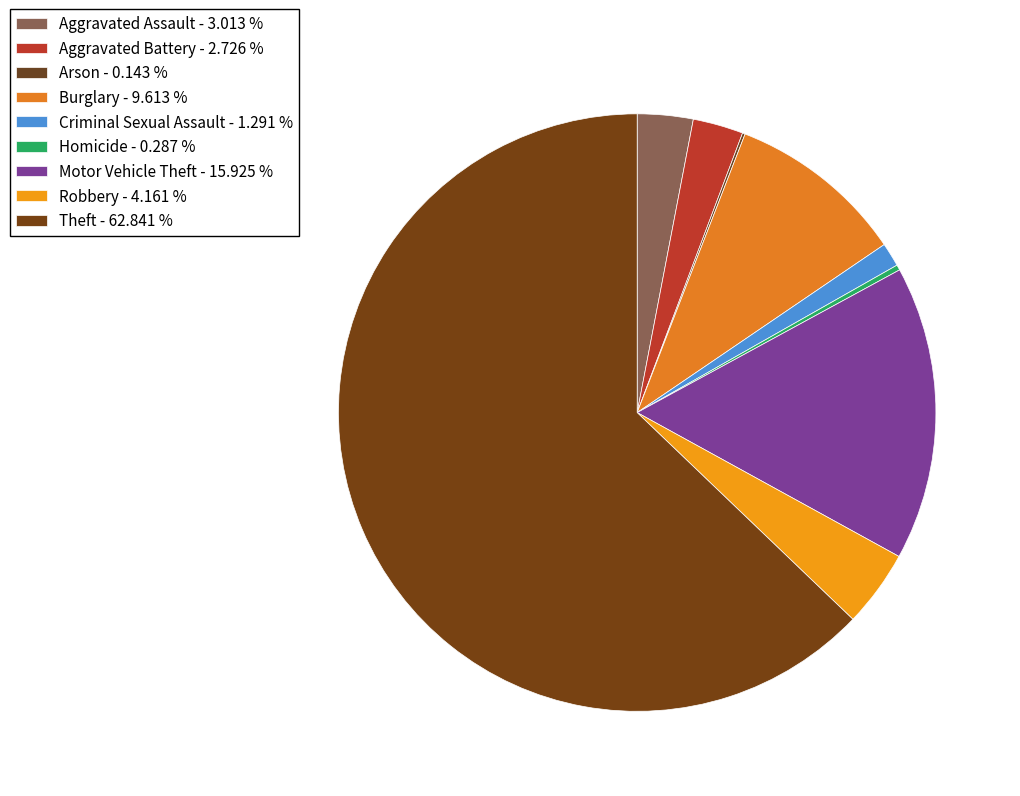

True or false: Aggravated Battery accounts for 12% of the total.

False